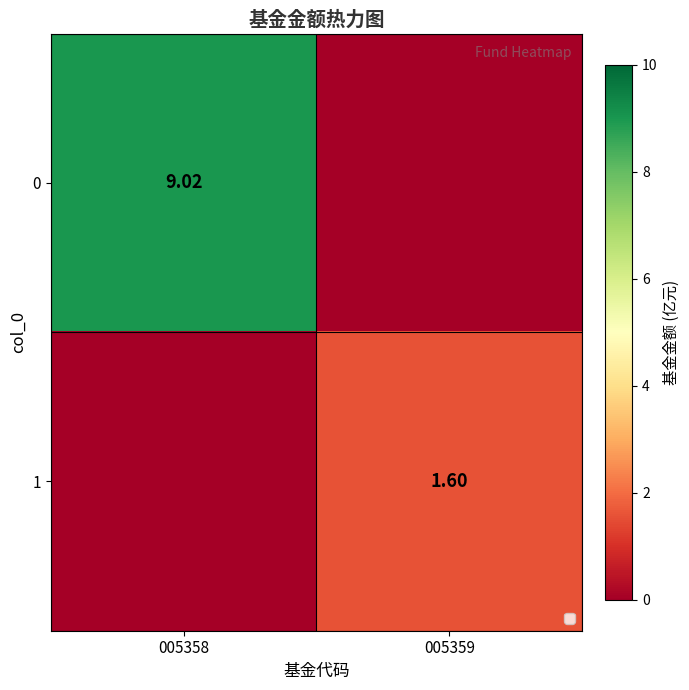

True or false: 1 has a value of -1.1 at 005358.

False